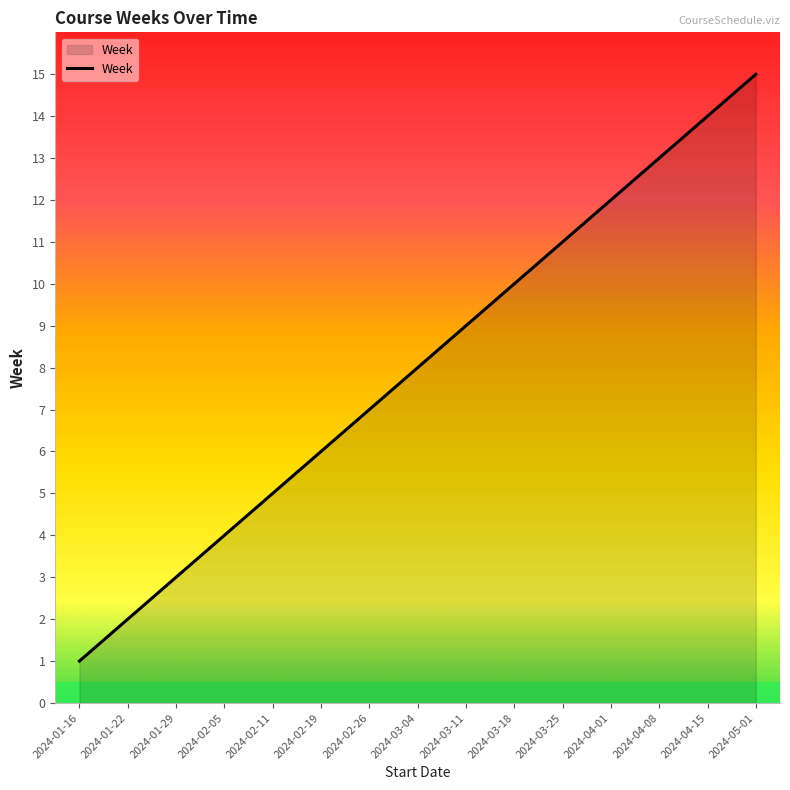

What is the difference between the maximum and minimum values?

14